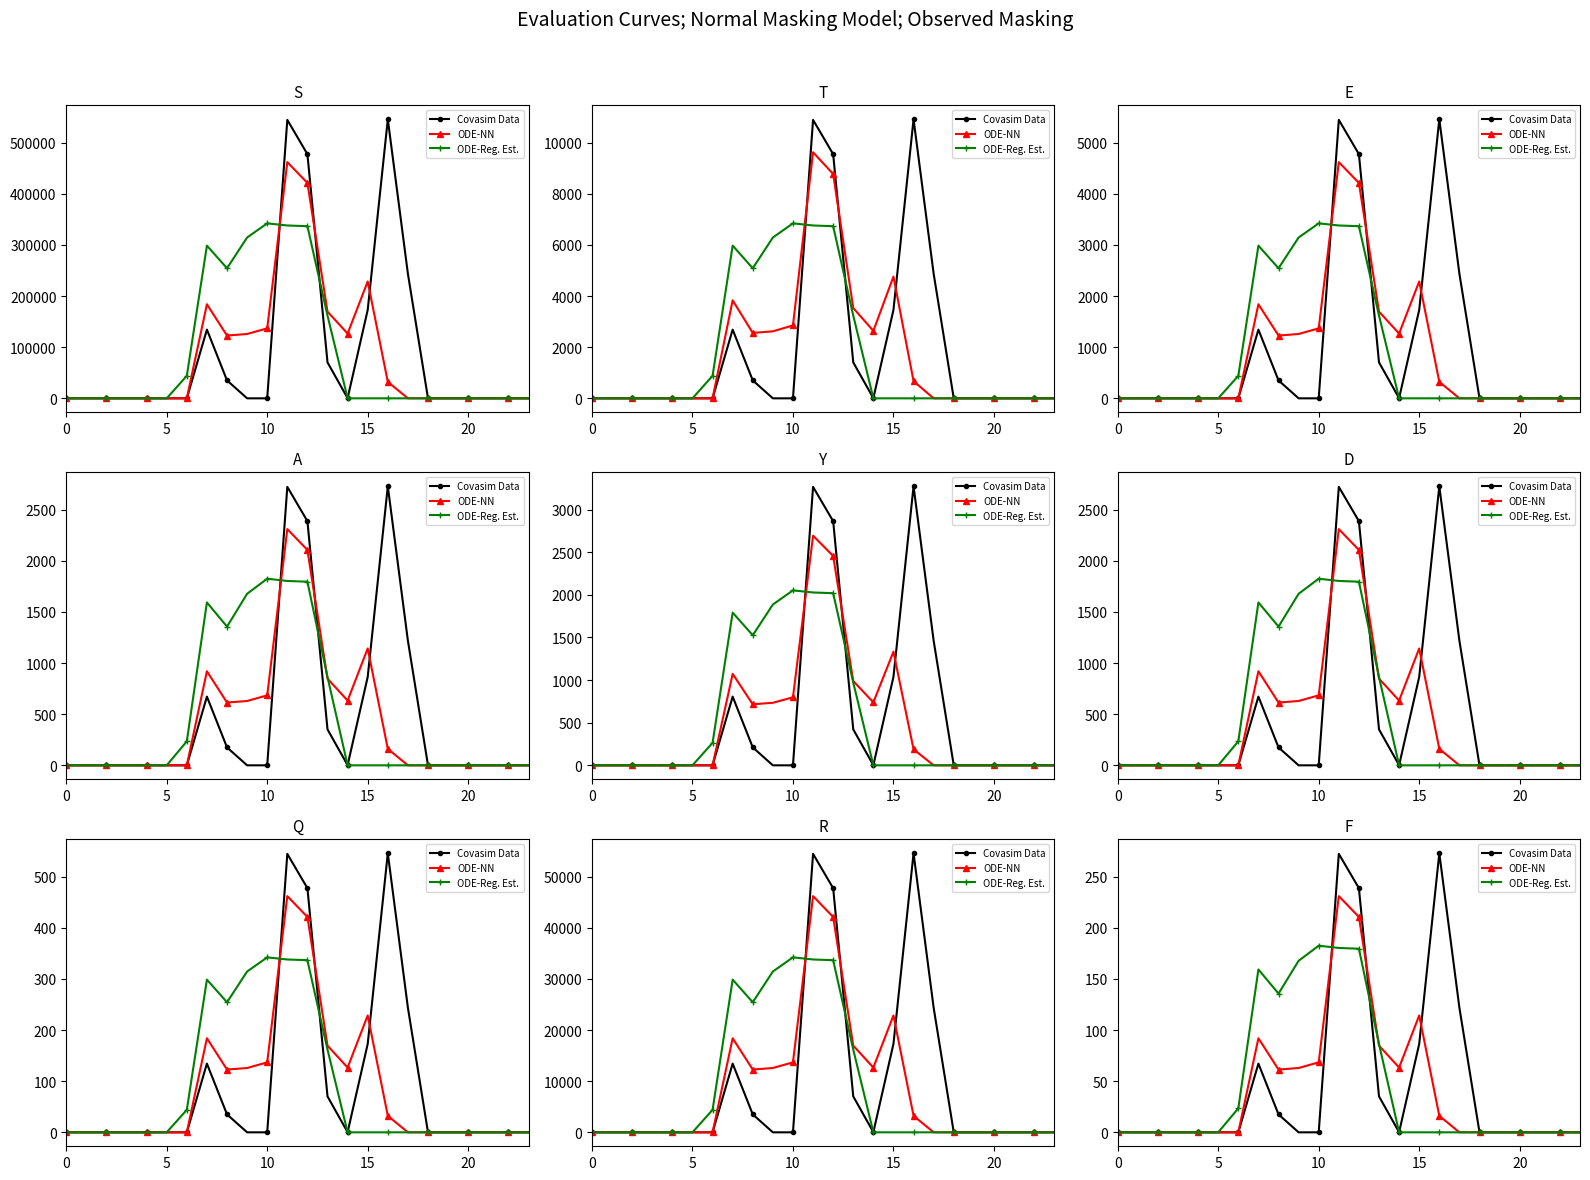

Is the value of Covasim Data at 19 greater than the value of ODE-Reg. Est. at 25?

No